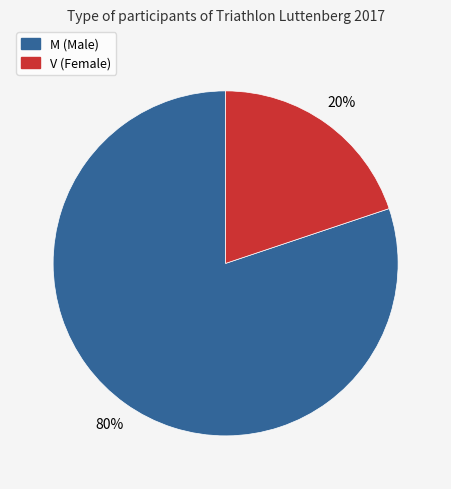

Which category accounts for the majority?

M